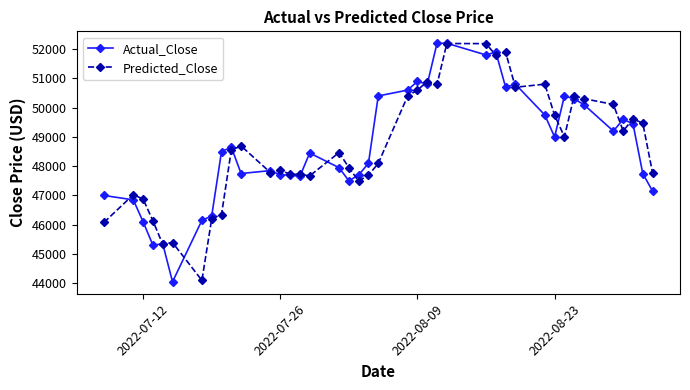

What is the value of the Predicted_Close point at the 6th from the left?

45392.5